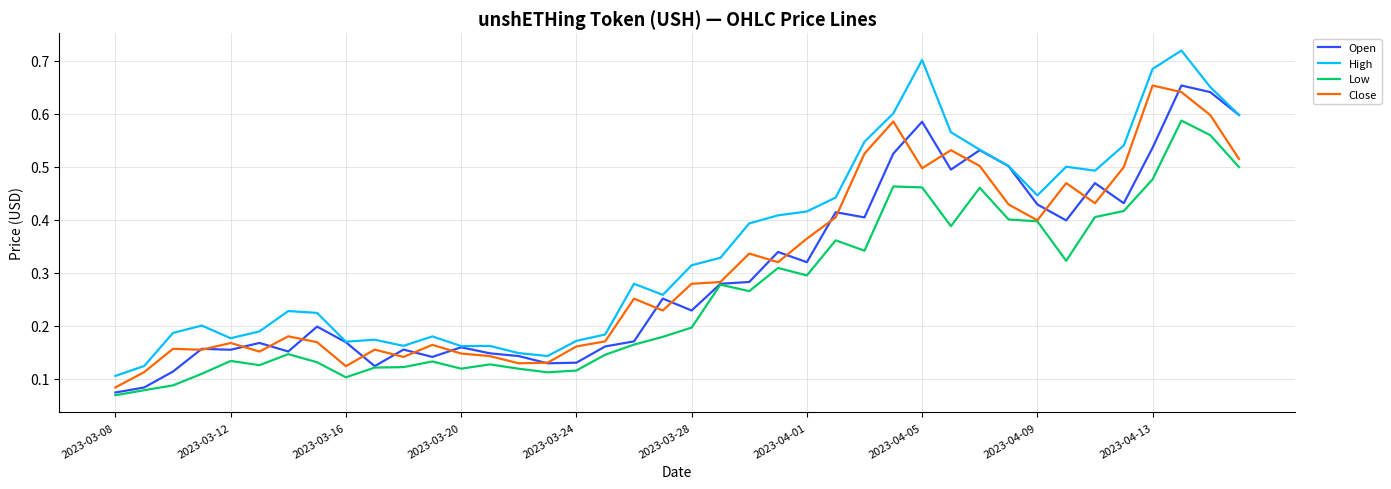

Does the chart have visible grid lines?

Yes